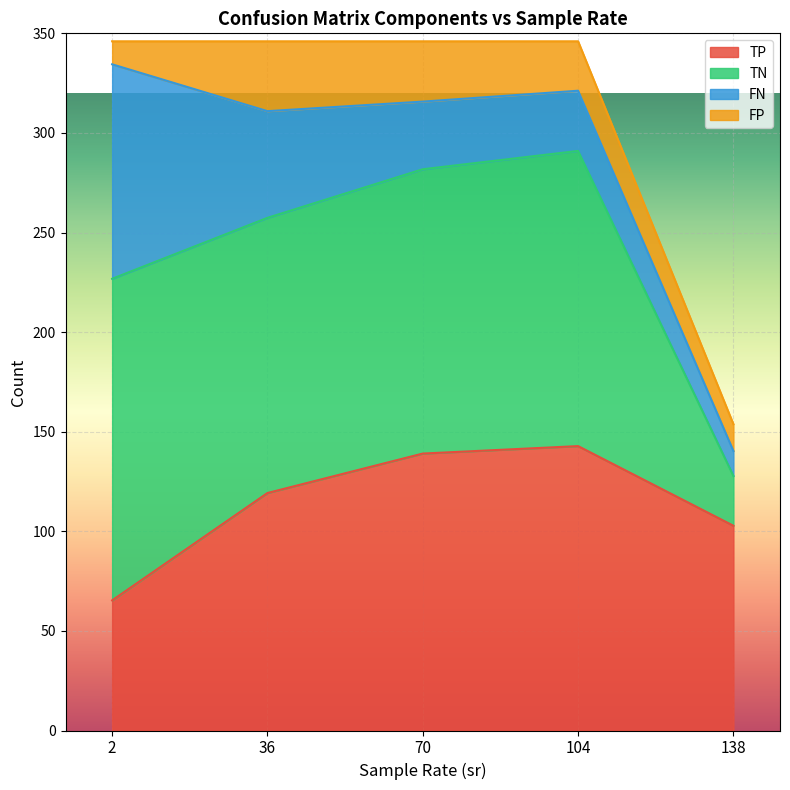

What is the total value across all series at 70?

346.0